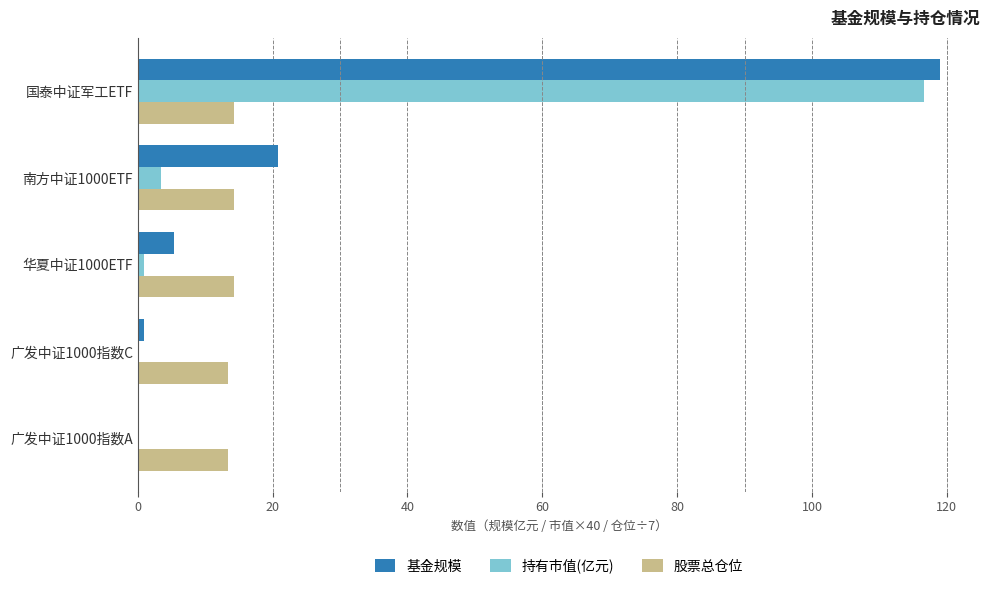

At which category is the sum across all series the highest?

国泰中证军工ETF